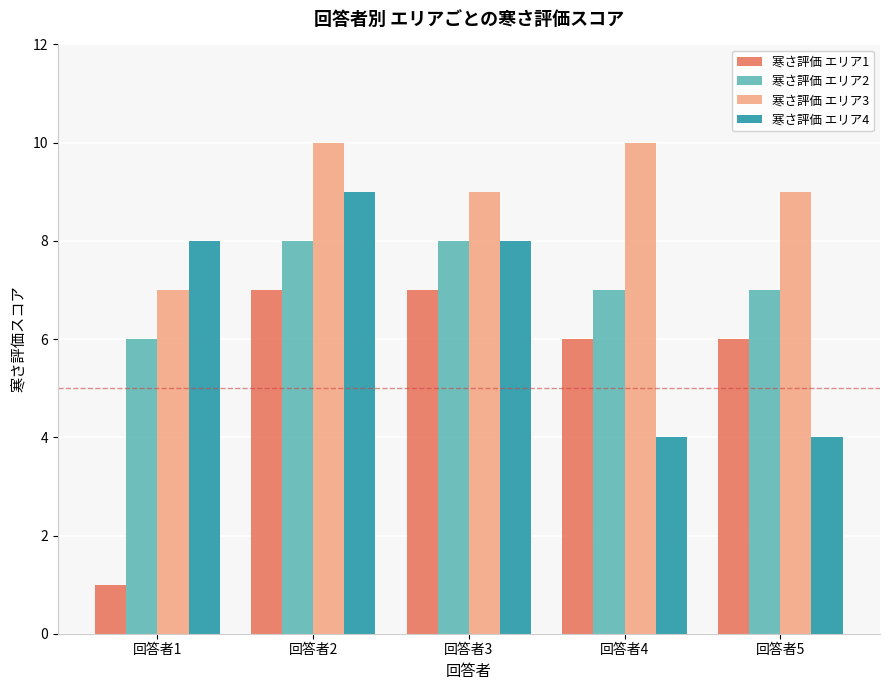

What is the sum of all 寒さ評価 エリア3 values?

45